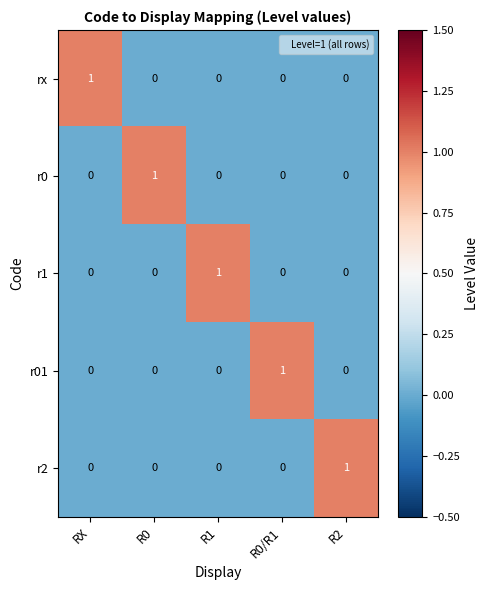

How many rx values are between 0 and 1?

5